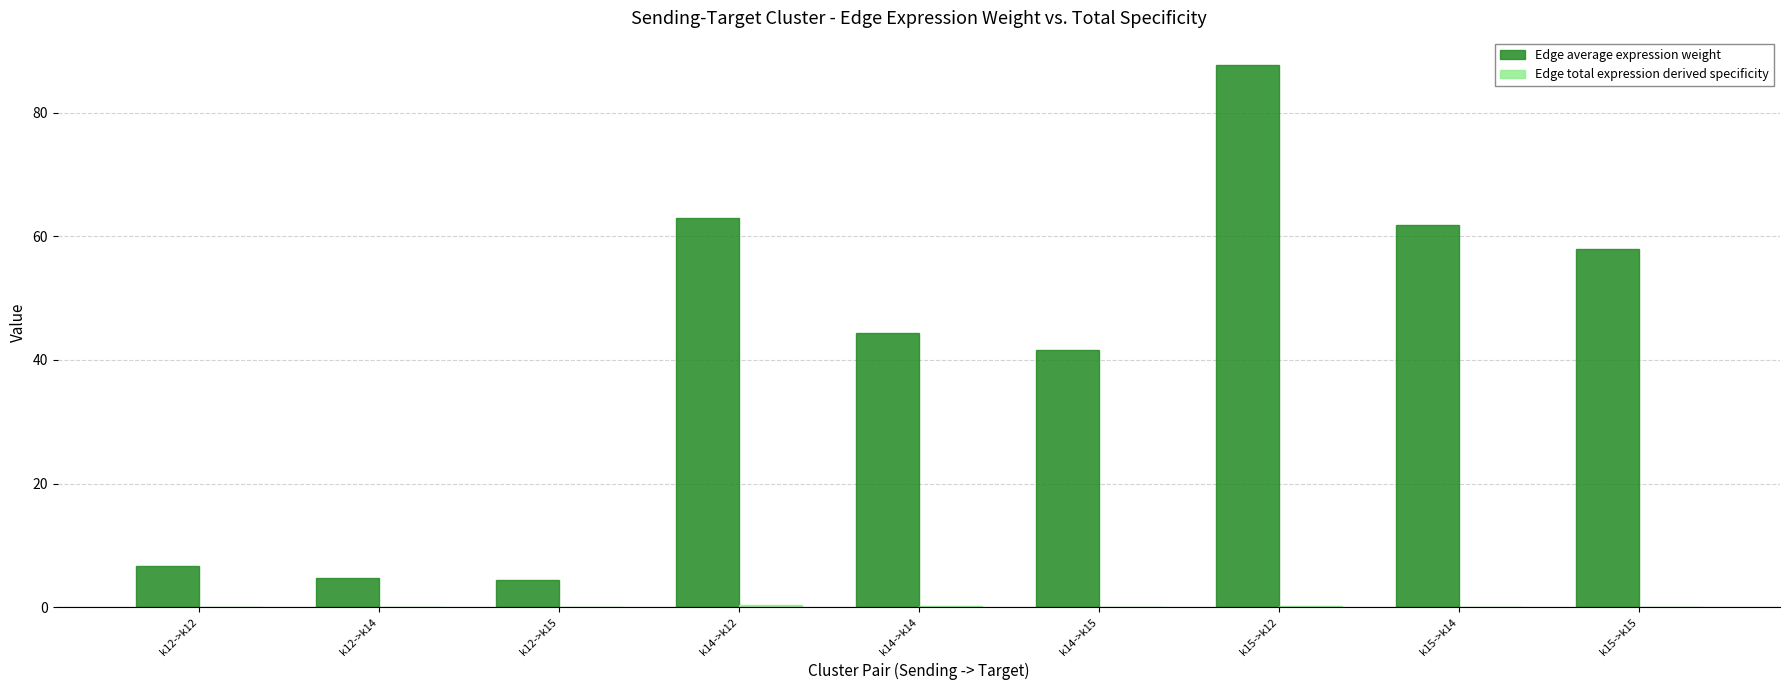

Which label corresponds to the largest value in the chart?

k15->k12